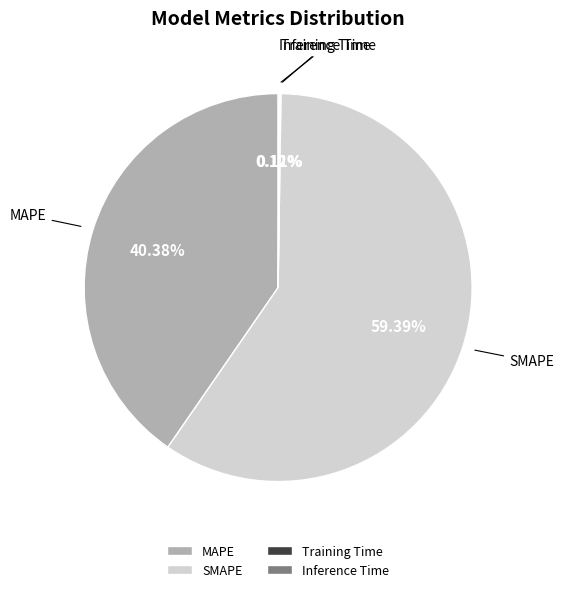

Is there any slice that represents more than half of the pie?

Yes